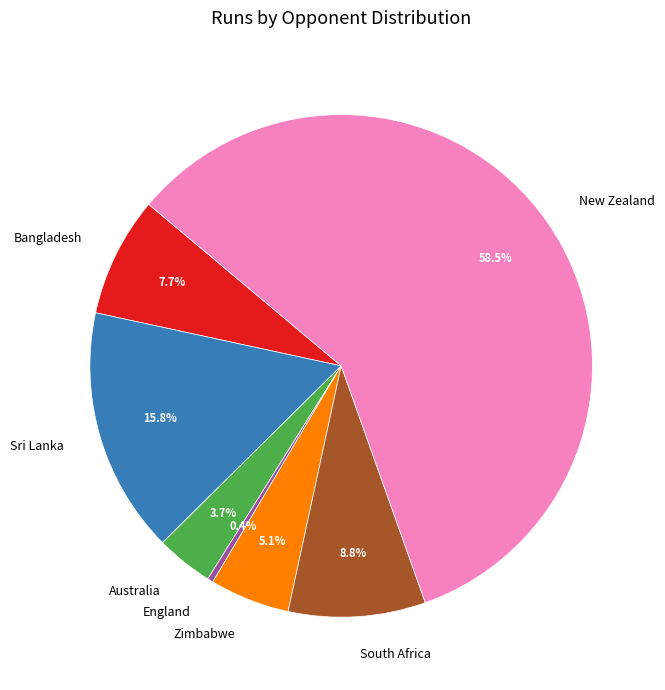

Rank the categories by value from lowest to highest.

England, Australia, Zimbabwe, Bangladesh, South Africa, Sri Lanka, New Zealand